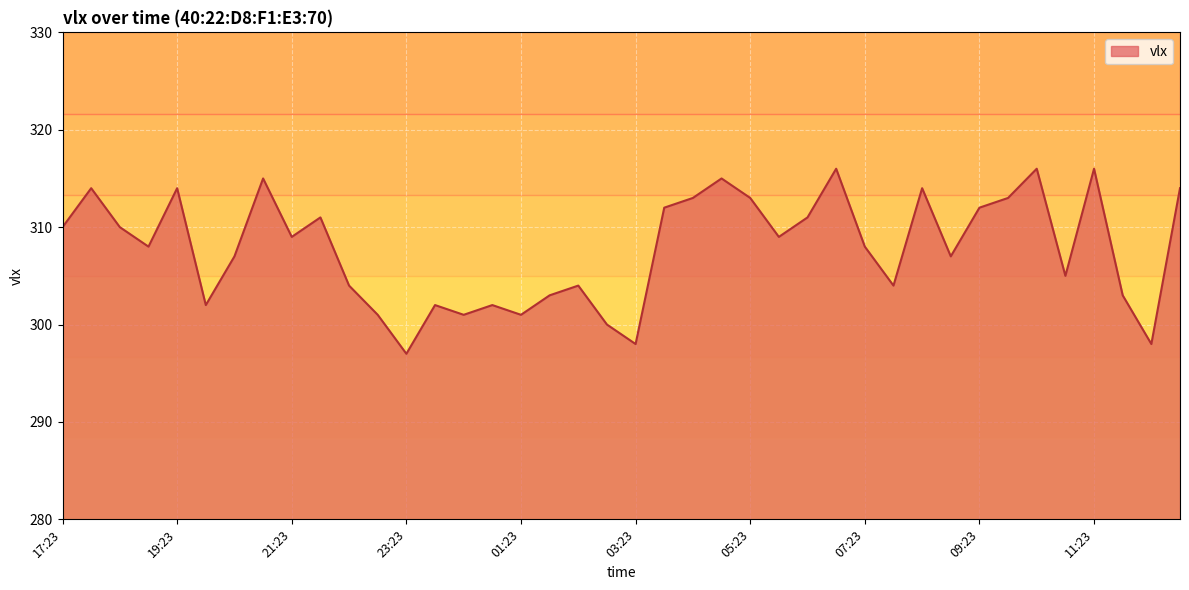

What is the difference between the maximum and minimum values?

19